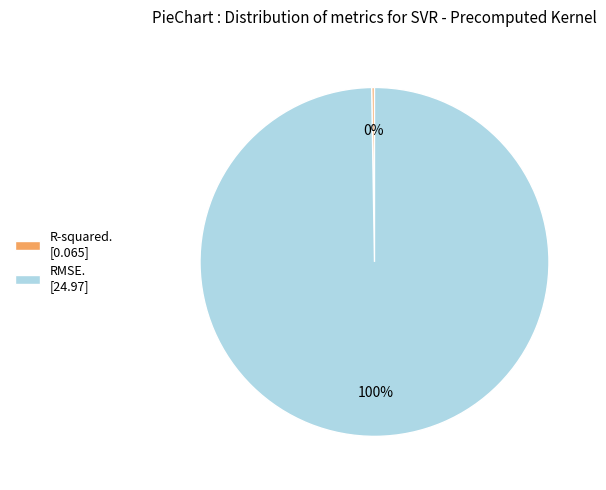

Which slice represents more than half of the pie?

RMSE. [24.97]